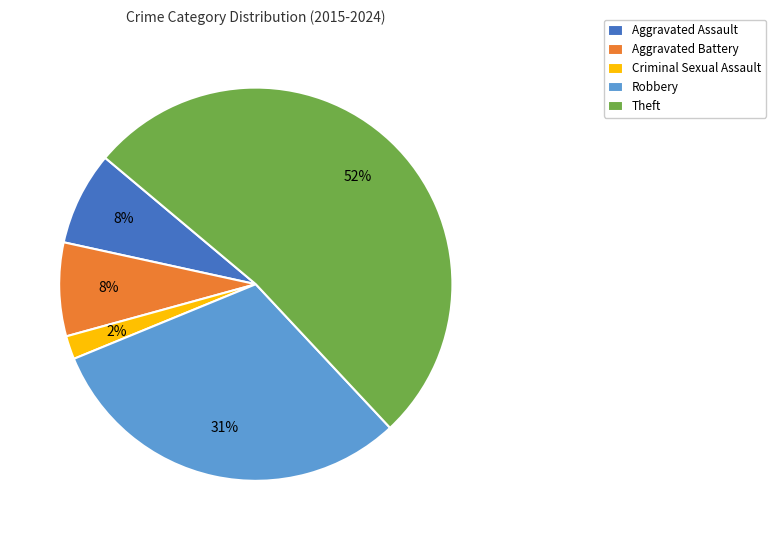

True or false: Aggravated Assault accounts for 15% of the total.

False